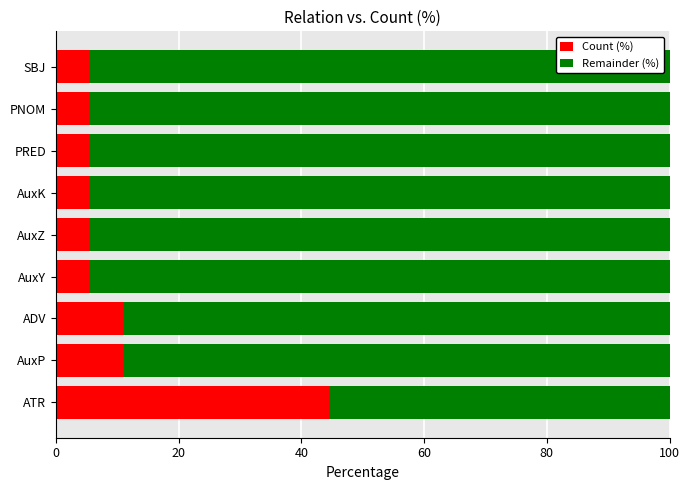

Count the number of categories in the chart.

9